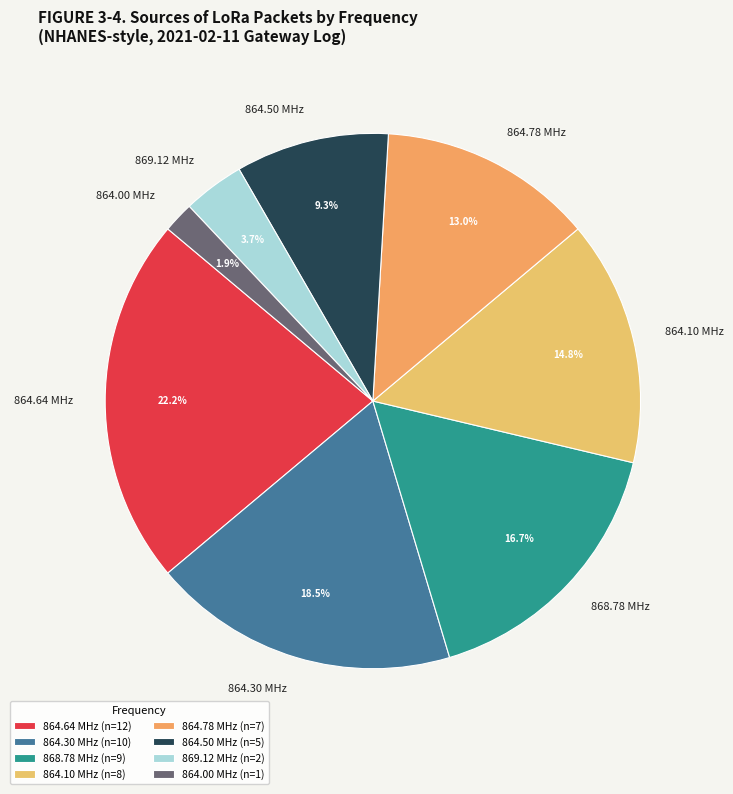

How many segments does this pie chart have?

8